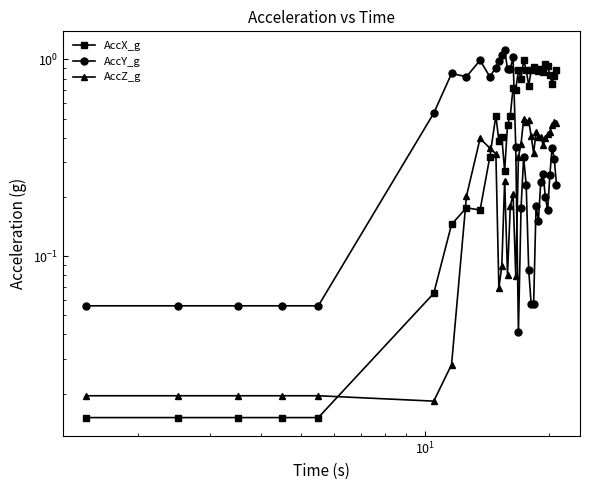

How many lines are shown in the chart?

3